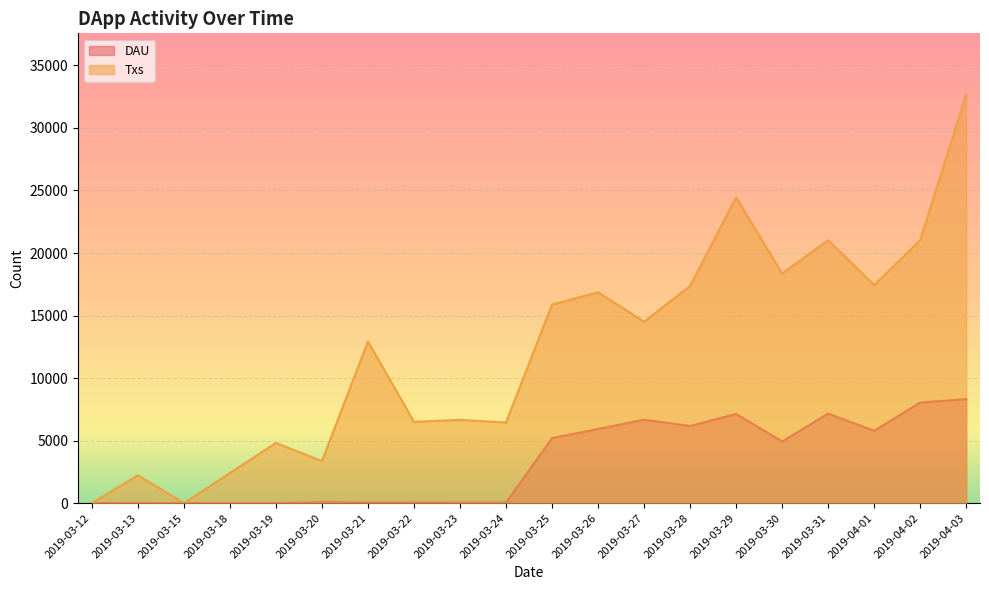

Which series has the largest total across all categories?

Txs